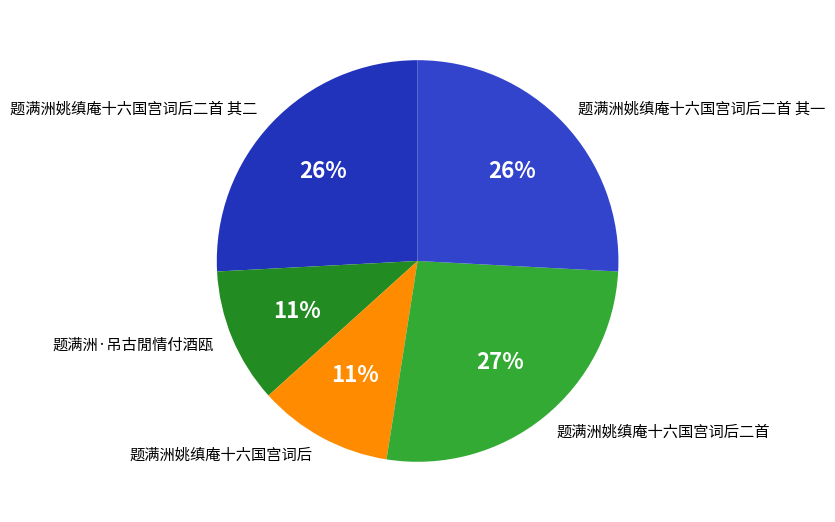

Do 题满洲姚缜庵十六国宫词后二首 其二 and 题满洲姚缜庵十六国宫词后二首 其一 together represent more than half of the pie?

Yes